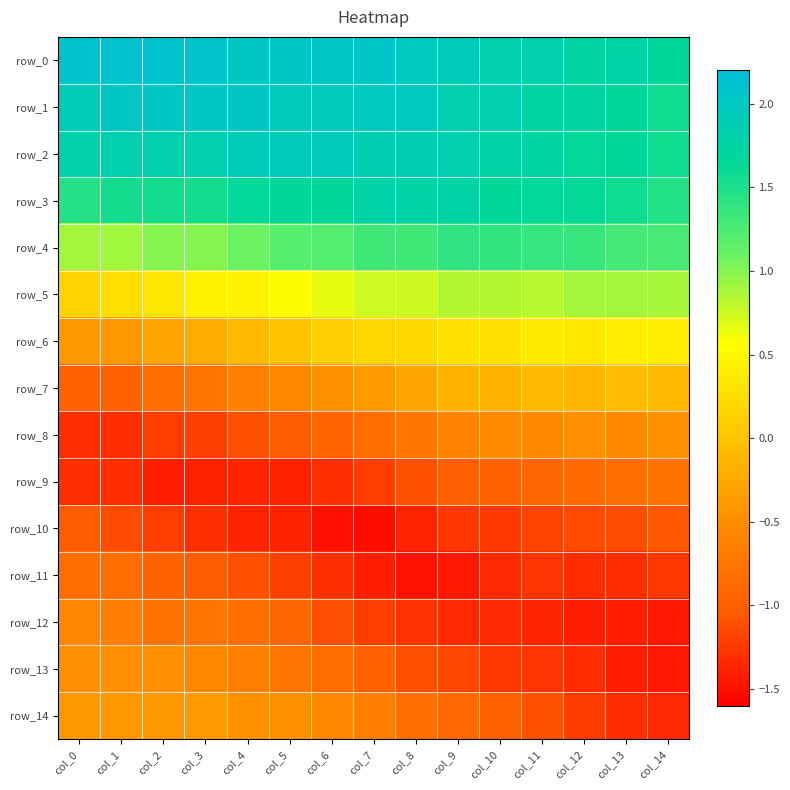

Which series has the widest spread of values?

row_14